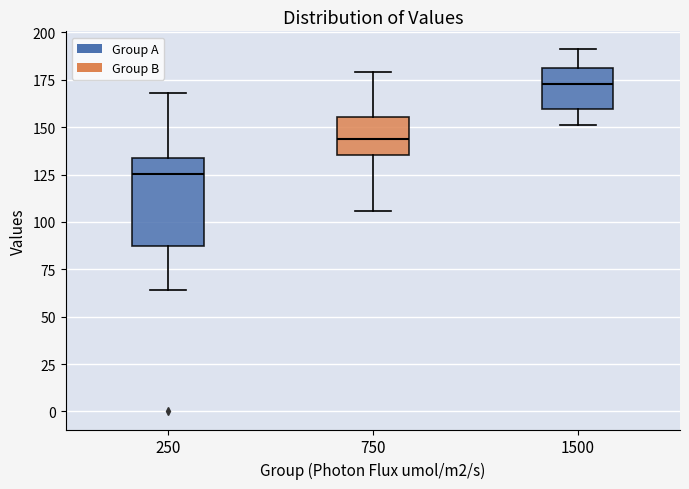

Where does the lower whisker of the box at x = 750 end on the y-axis? The values are not printed on the chart, so give them approximately, as read against the axis.

105